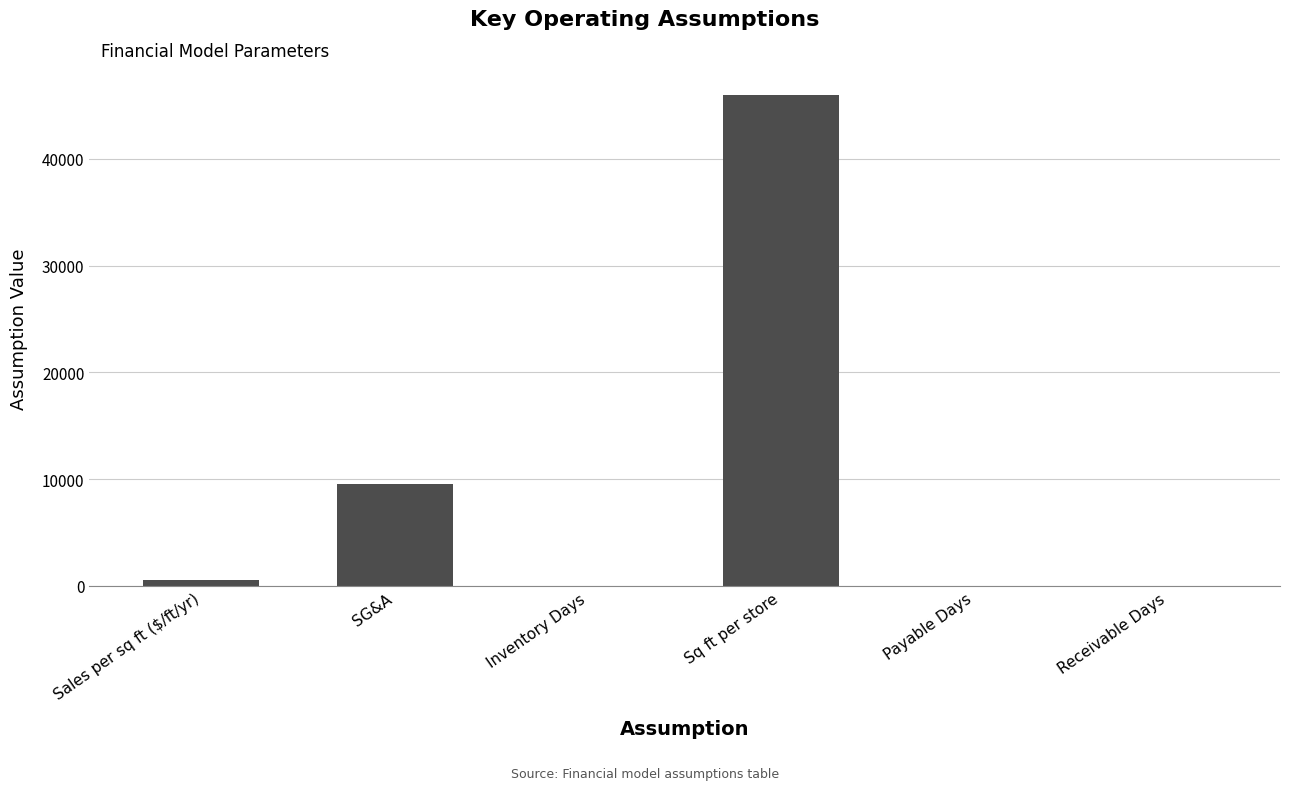

What is the maximum value shown in the chart?

46000